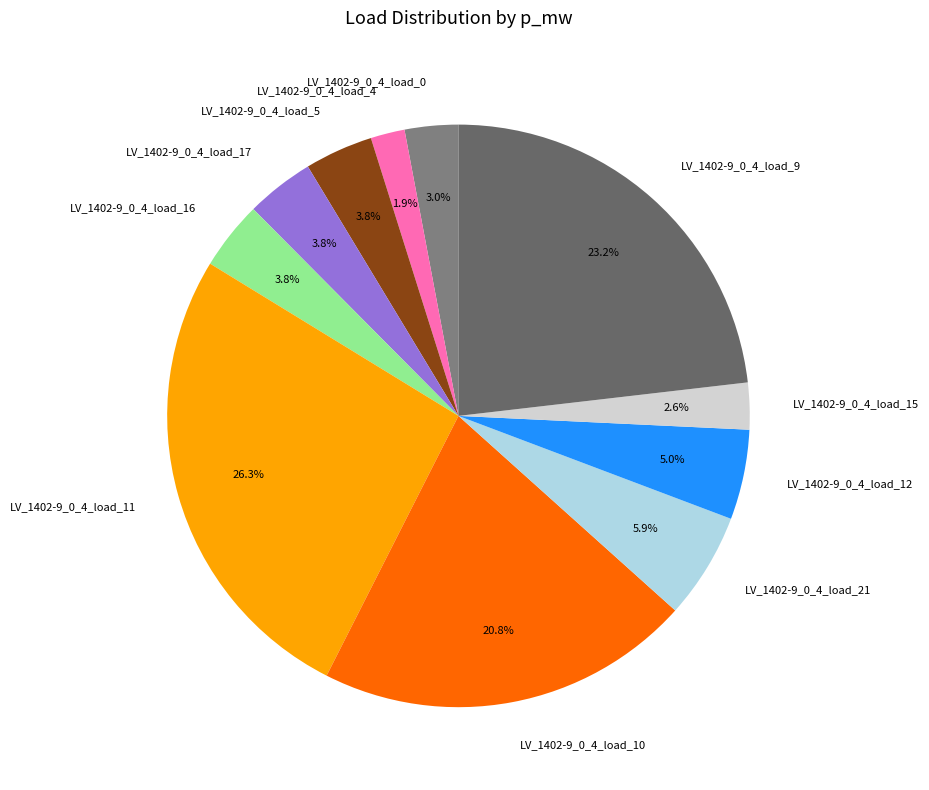

How many segments does this pie chart have?

11